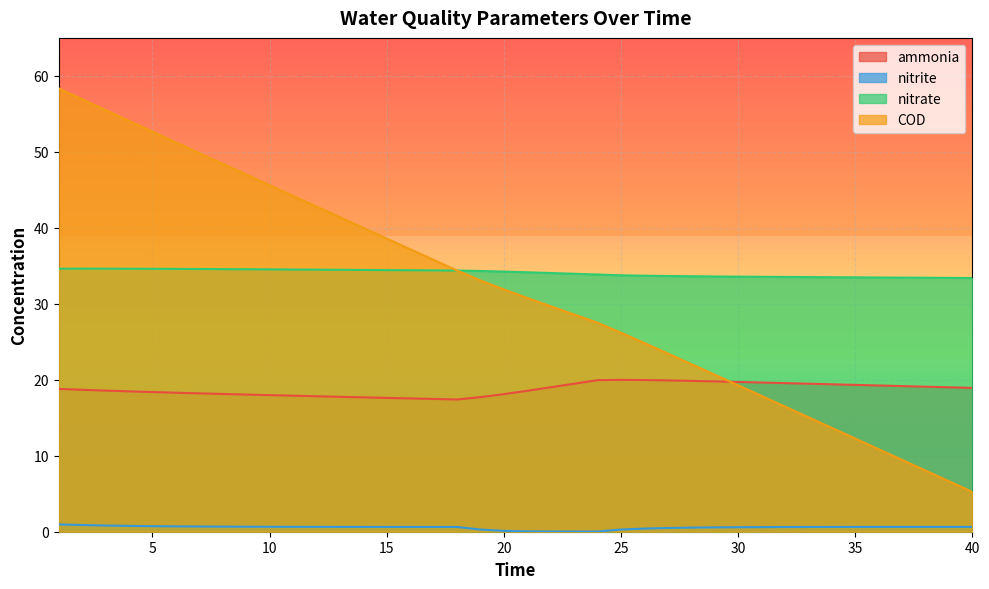

True or false: nitrate and nitrite intersect in this chart.

False